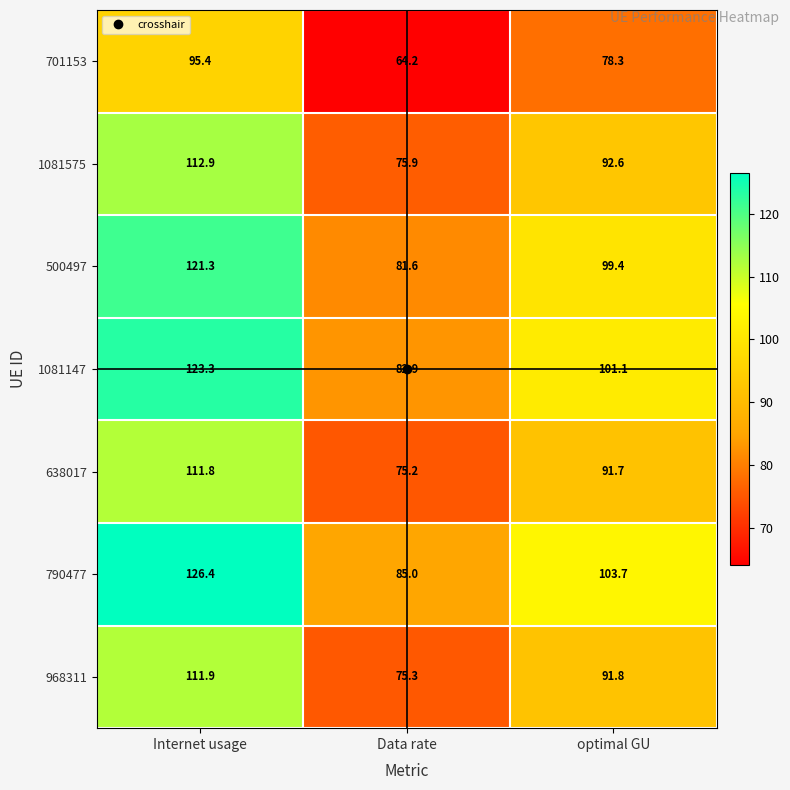

True or false: 701153 has a value of 78.3 at optimal GU.

True